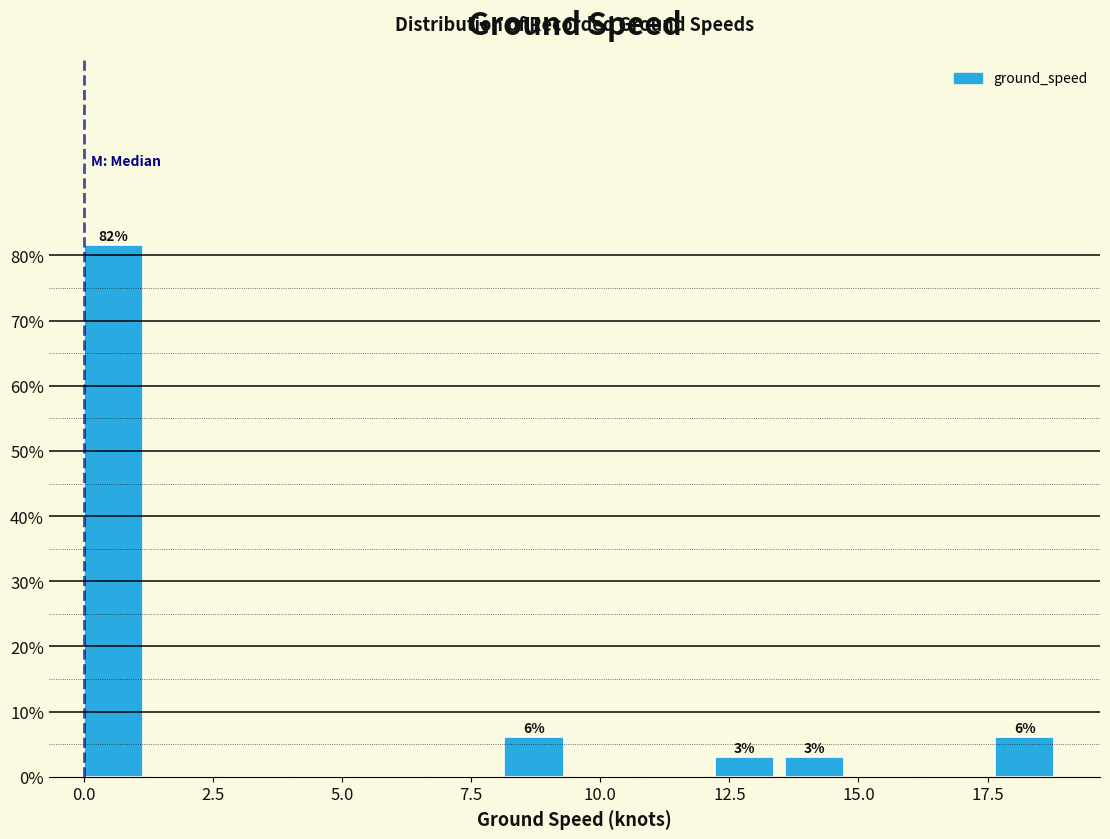

Around what value on the x-axis is the tallest bar? Give the approximate position of its centre, as read against the axis.

0.5